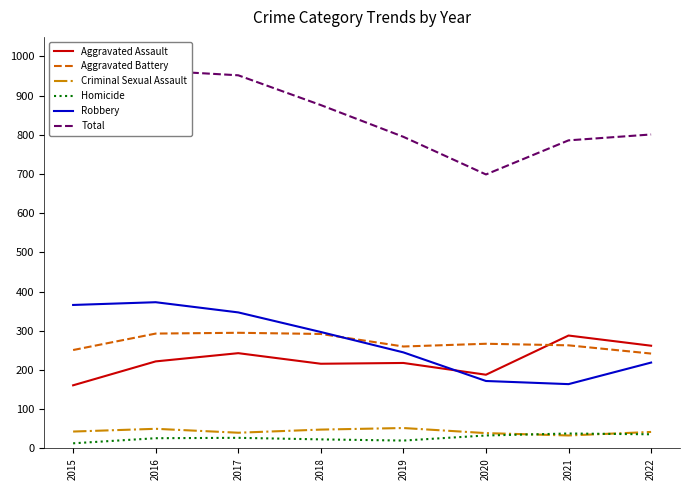

What is the difference between the highest and lowest values at 2018?

853